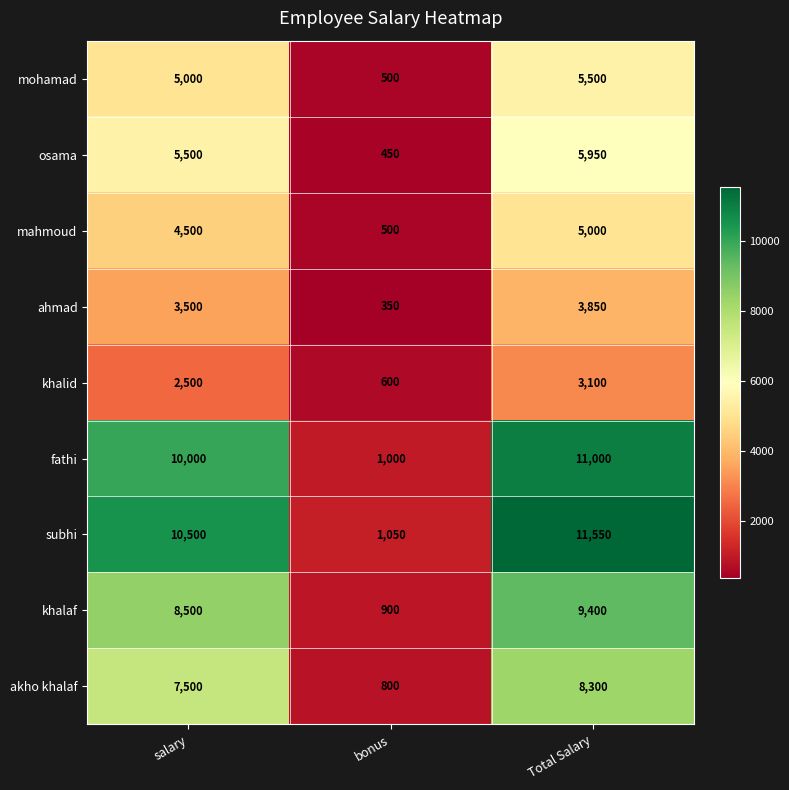

The khalaf series shows 9400 at Total Salary. True or false?

True